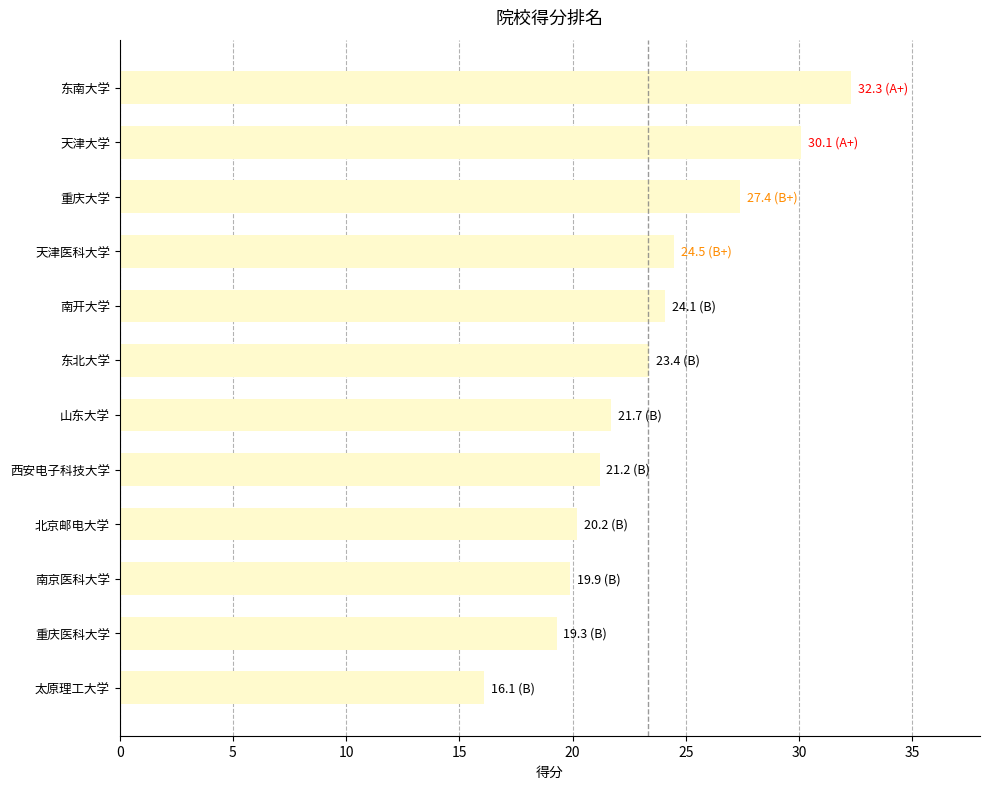

How many data points does each series have?

12